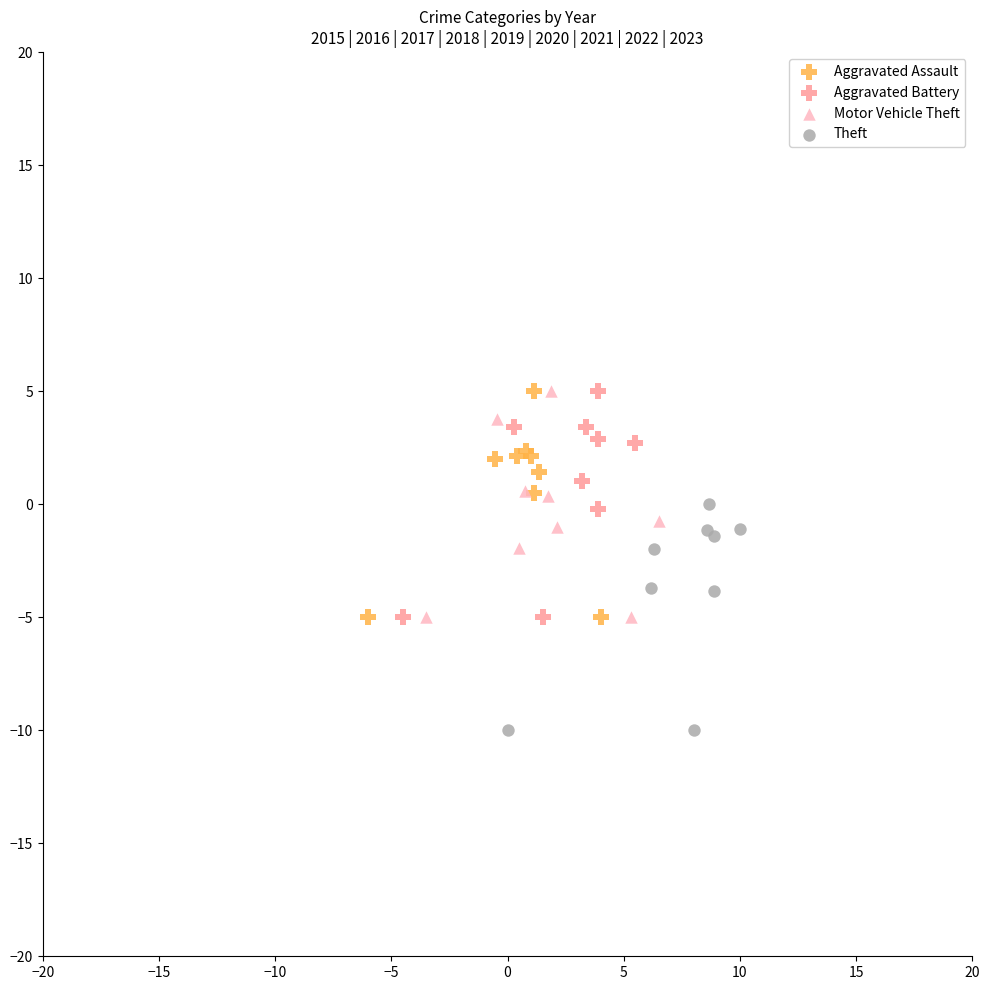

Which series reaches the minimum Y coordinate?

Theft